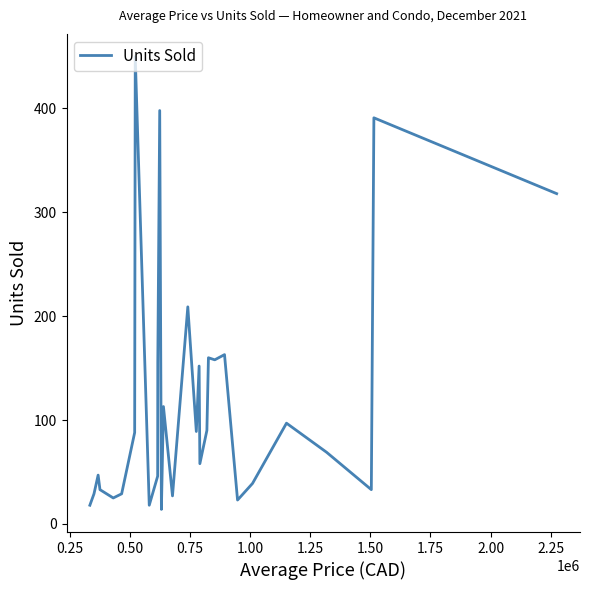

How many categories are shown in the chart?

30